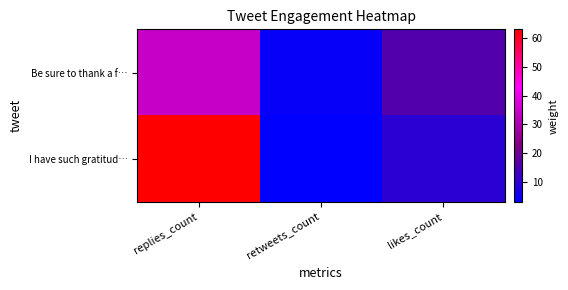

How many series are shown in this chart?

2